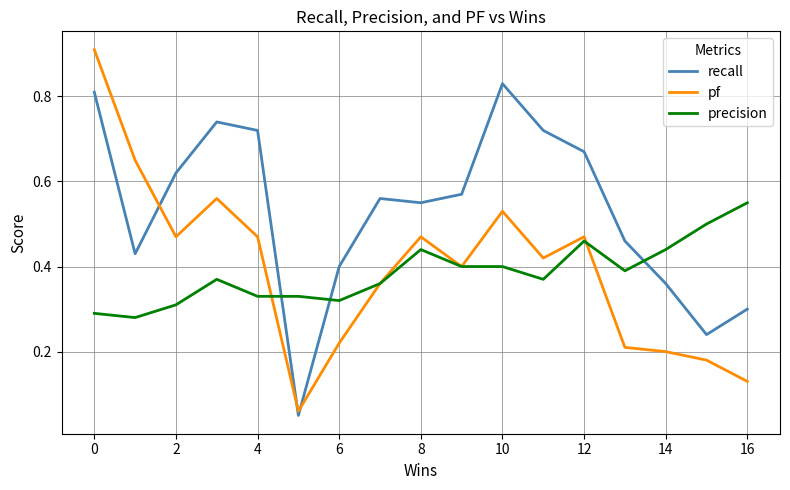

Which series has the widest spread of values?

pf